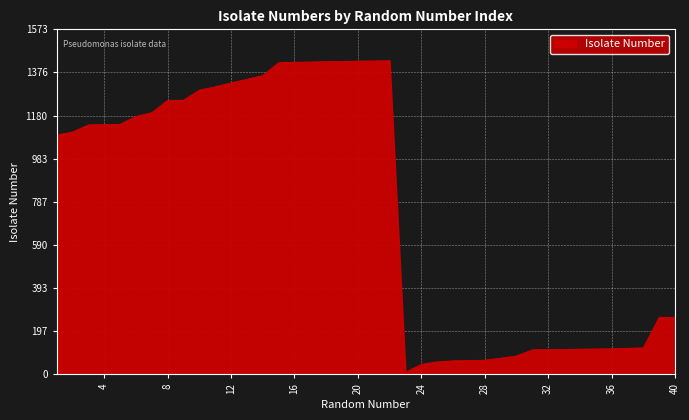

How many lines are shown in the chart?

1